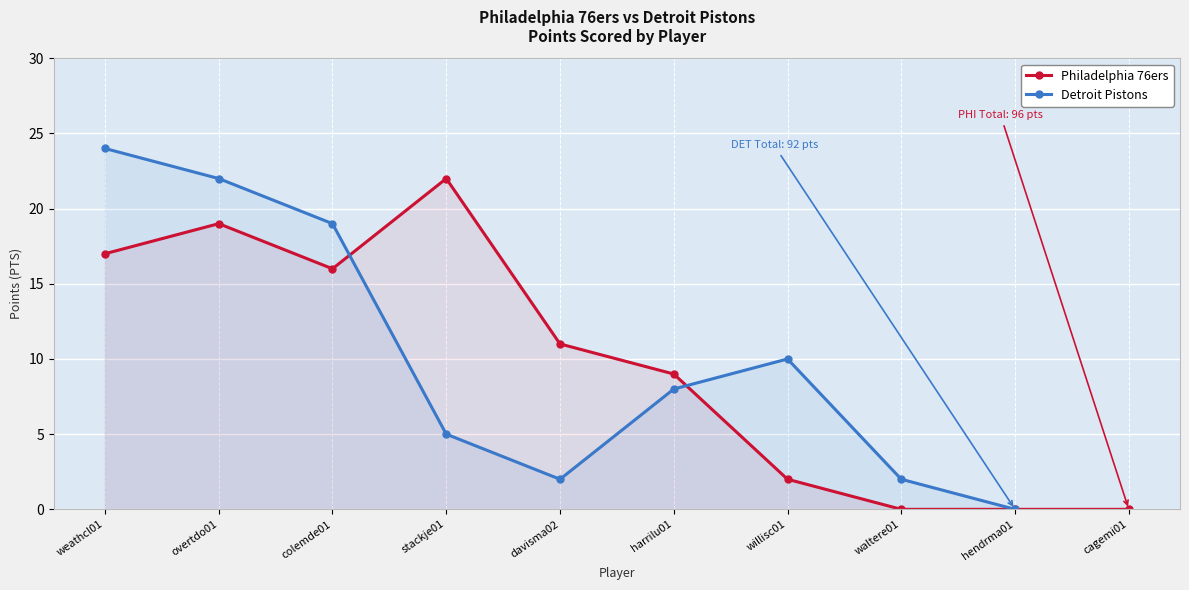

True or false: the data shows 3 at harrilu01.

False